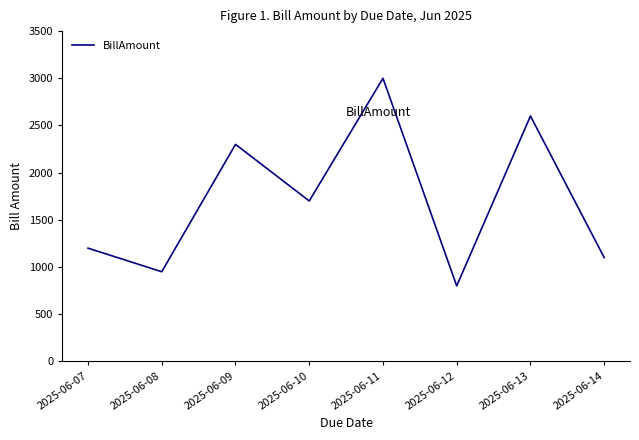

At which label is the value closest to 1900?

2025-06-10